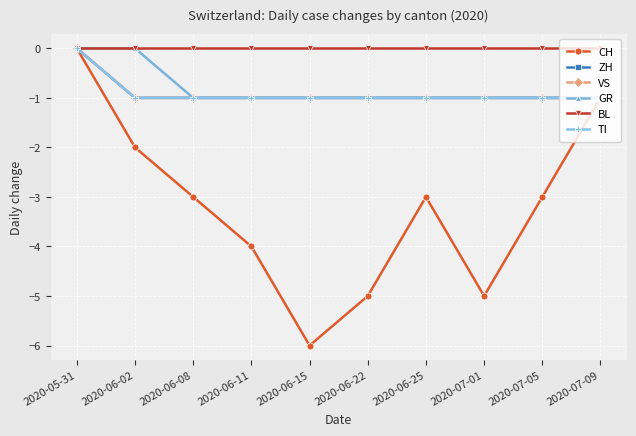

Which series has the widest spread of values?

CH